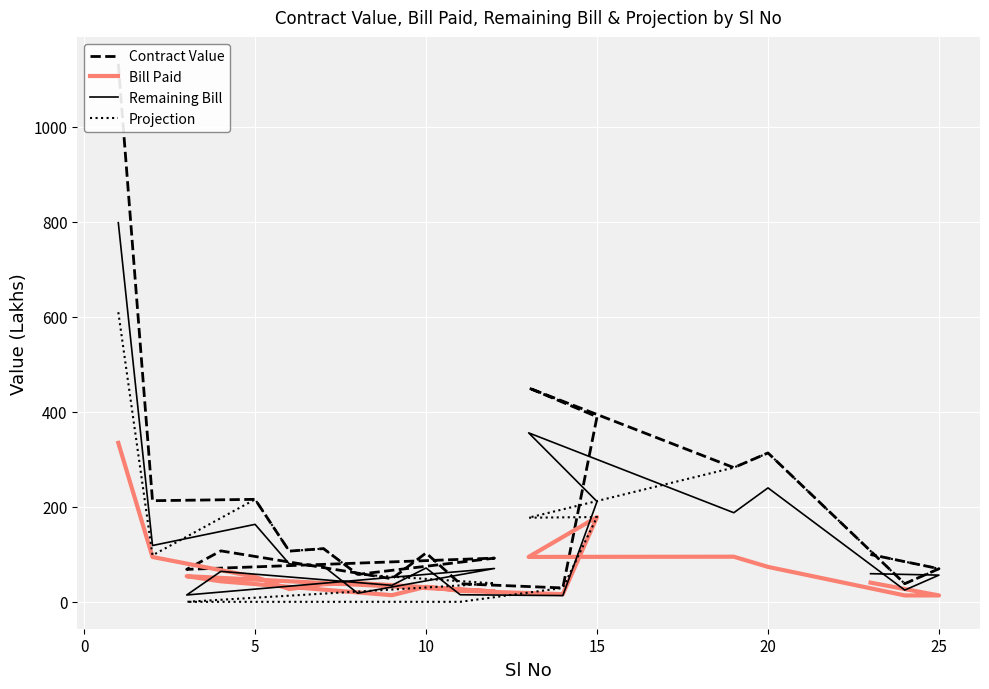

At how many categories does at least one series exceed 115?

7